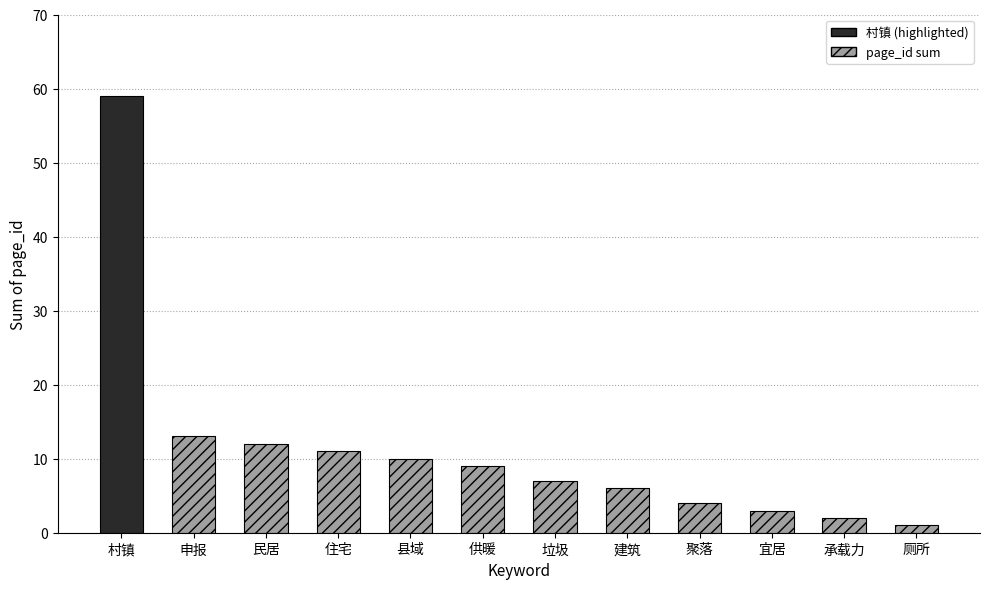

What is the ratio of the value at 建筑 to the value at 承载力?

3.0